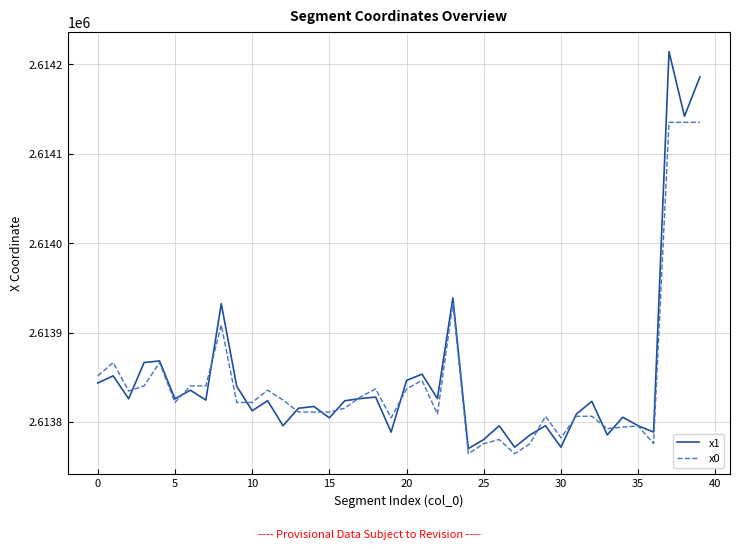

Which series has the largest range (max minus min)?

x1